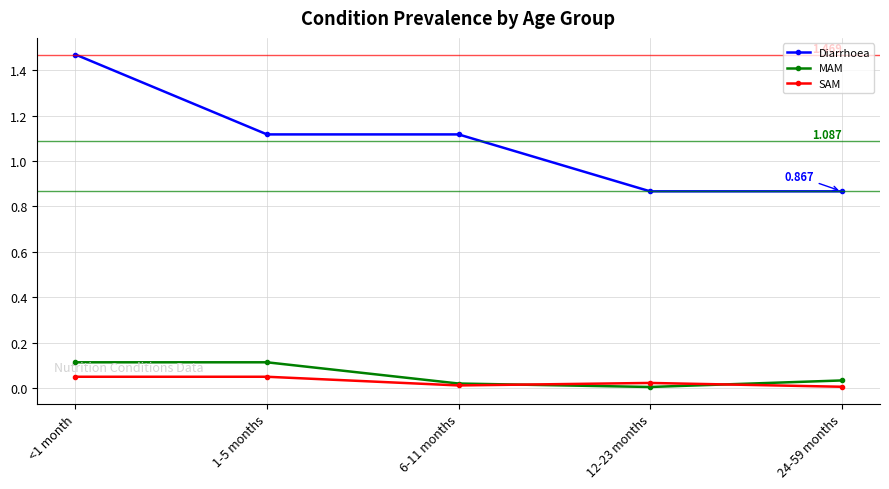

Which series has the largest total across all categories?

Diarrhoea